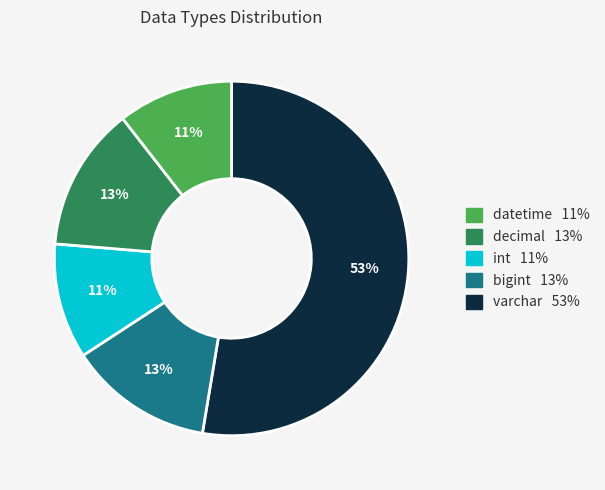

To the nearest percent, what is the difference between the largest and smallest slice percentages?

42%